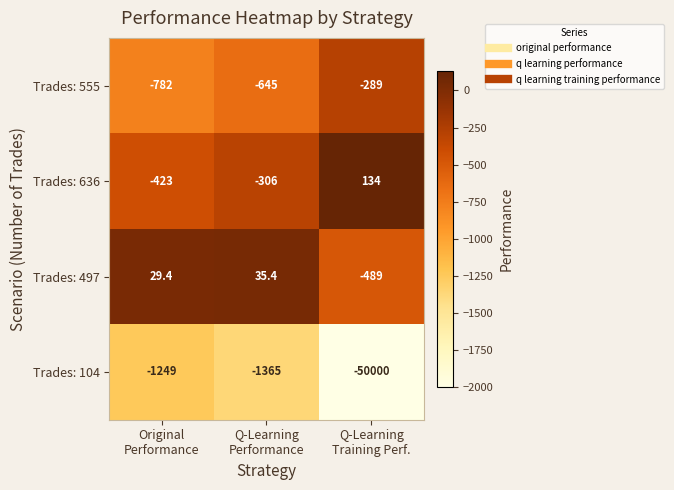

What is the difference between the second highest and minimum values in the Trades: 555 series?

137.0